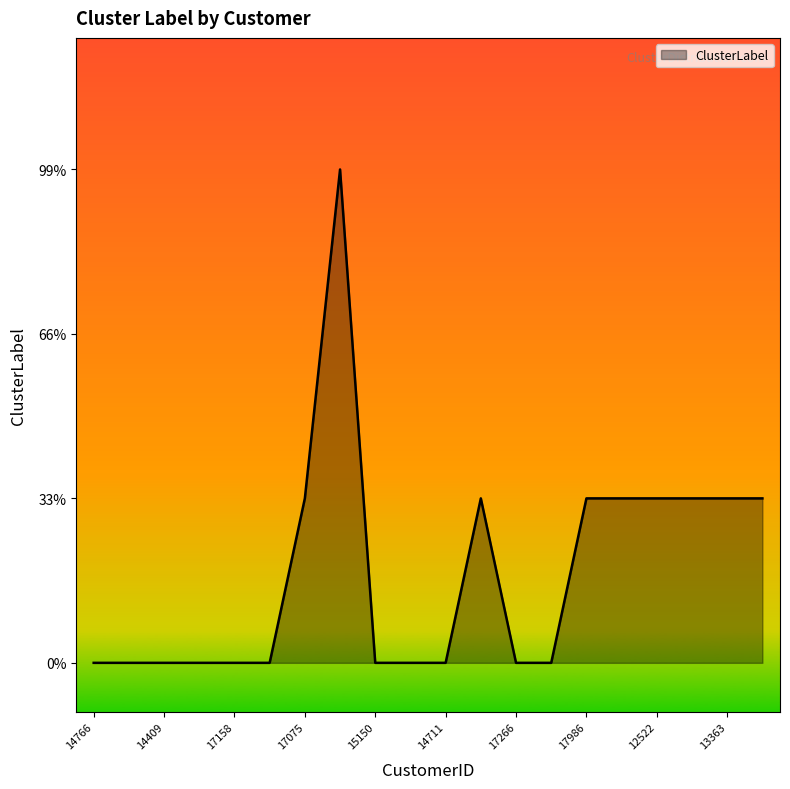

What is the maximum value shown in the chart?

3